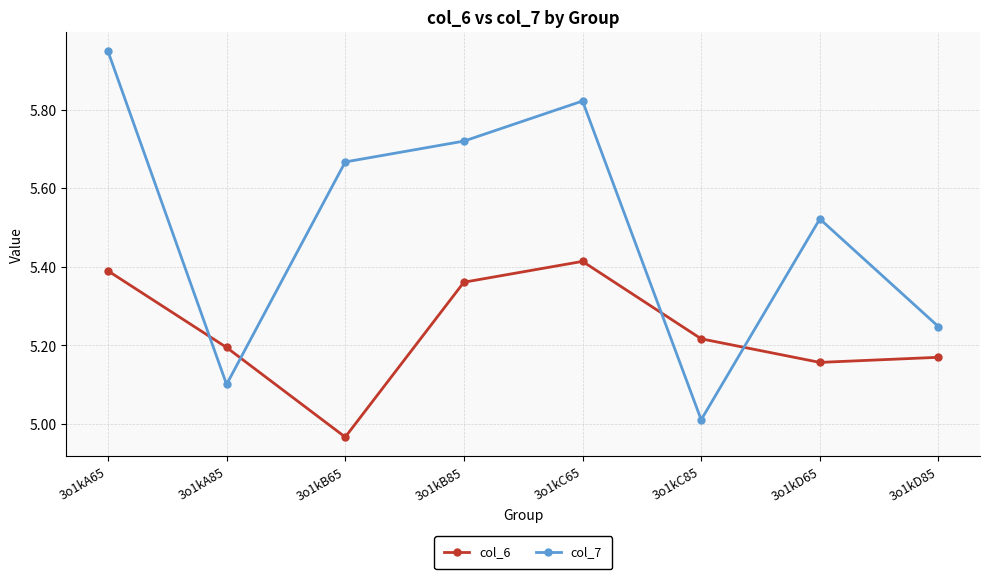

Does the chart display data point markers on the line(s)?

Yes